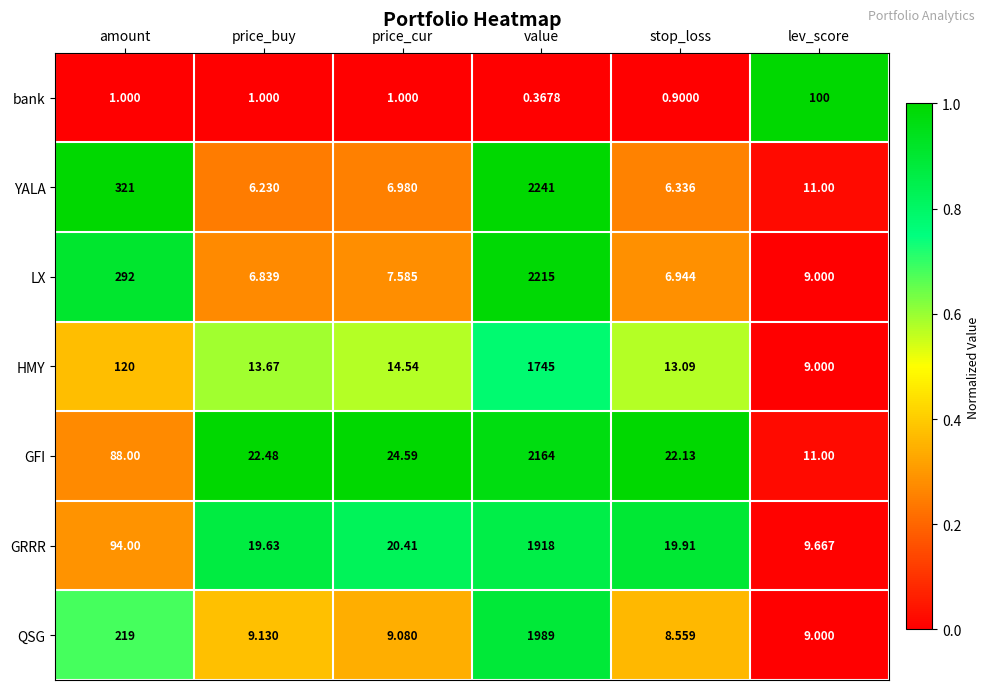

Which category has the highest value in the GFI series?

value